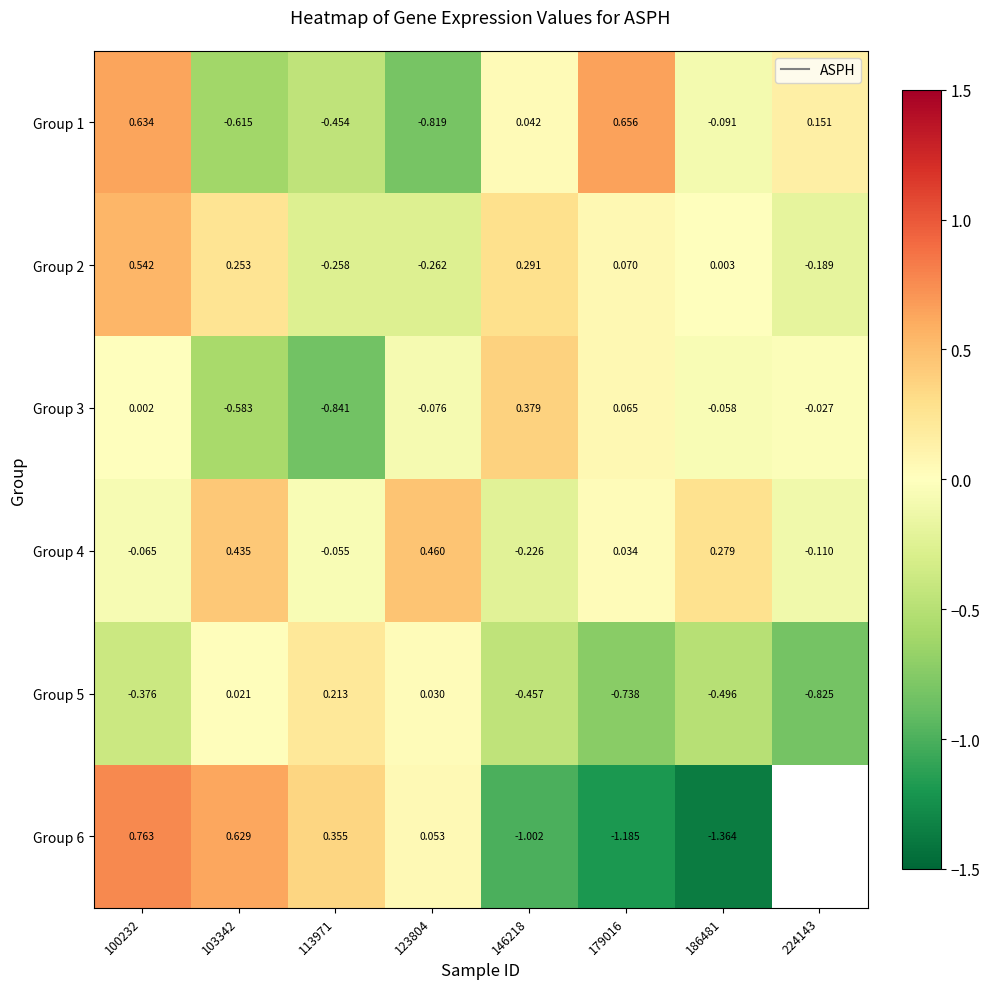

What is the spread (max minus min) of values at 100232?

1.1